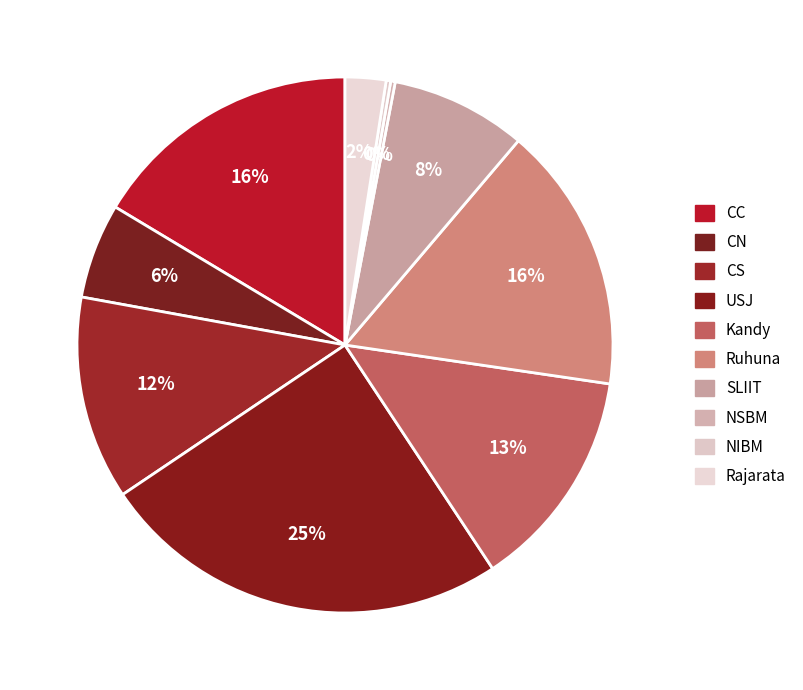

What percentage is the Kandy slice, to the nearest percent?

13%